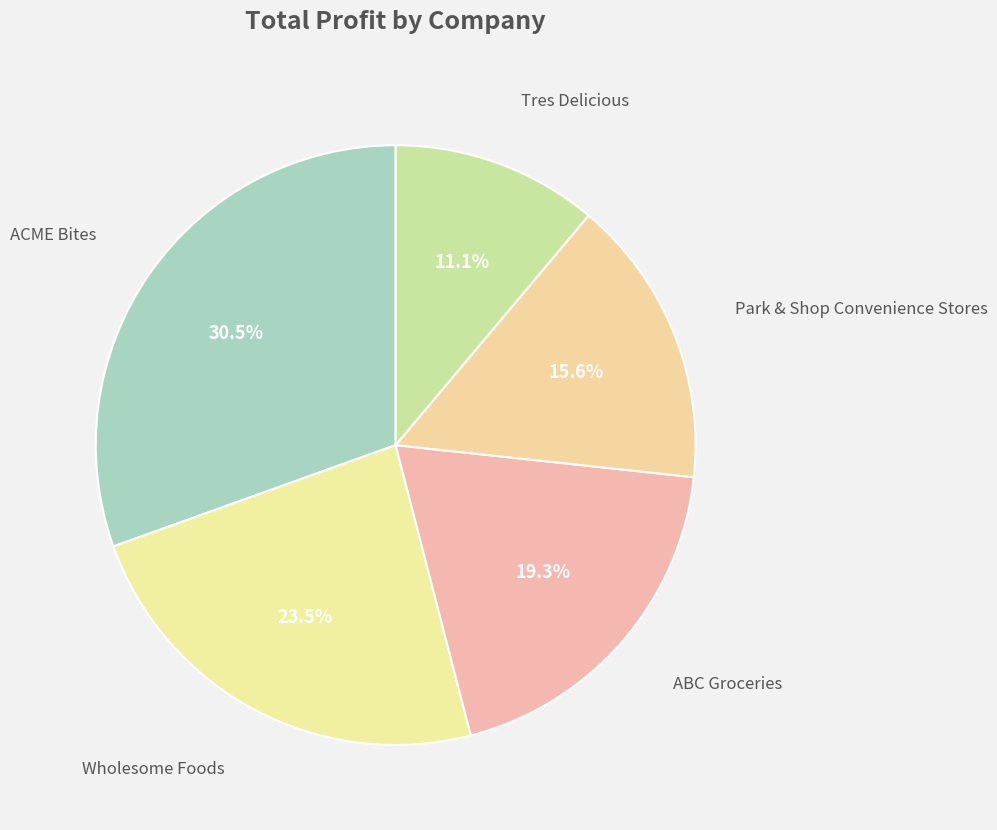

How many segments does this pie chart have?

5